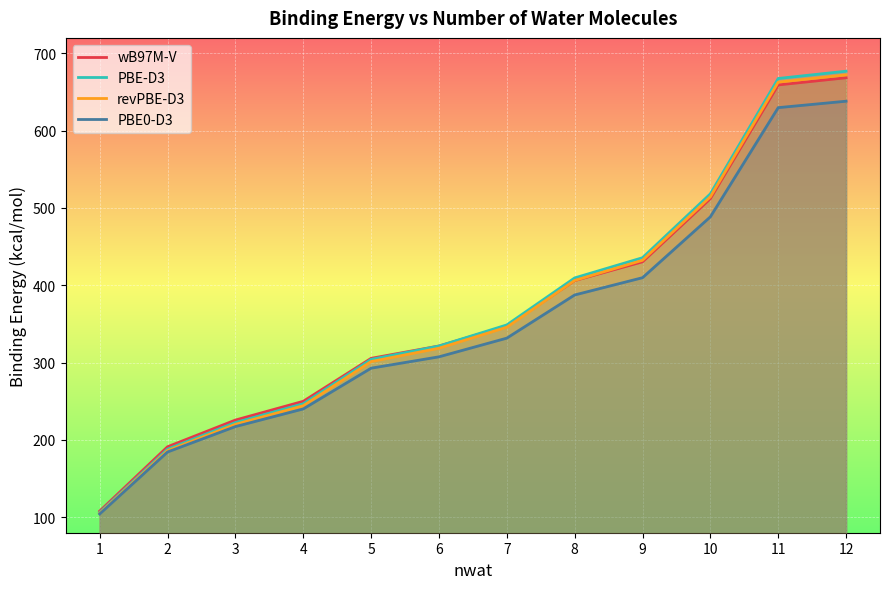

Reading right to left, list all the values displayed in this chart.

wB97M-V: 668.4	659.2	512.1	430.4	406.1	347.4	321.5	305.5	250.0	225.7	191.2	107.9
PBE-D3: 676.9	667.5	518.3	435.7	409.5	348.8	321.5	304.2	246.8	222.5	188.1	106.2
revPBE-D3: 672.1	662.8	514.5	432.4	406.3	345.8	318.6	301.4	244.3	220.2	186.2	105.1
PBE0-D3: 638.1	629.8	488.5	409.8	387.5	331.7	307.5	292.8	240.1	217.3	184.4	104.2